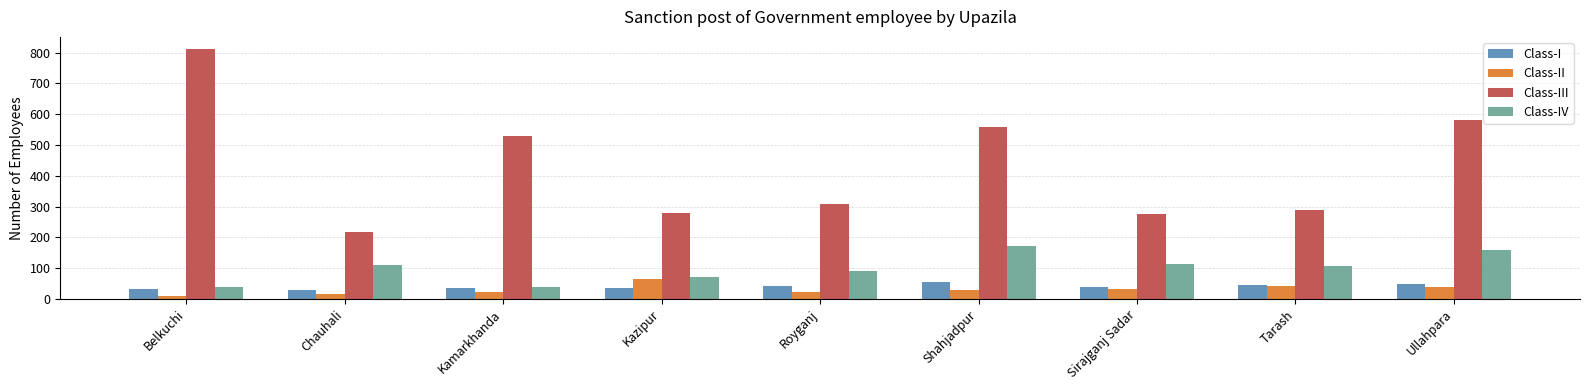

Read the Class-II value at Kamarkhanda.

23